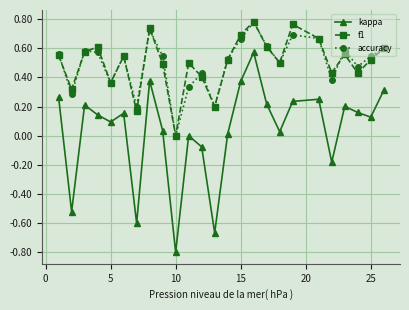

What is the minimum value shown in the chart?

-0.8